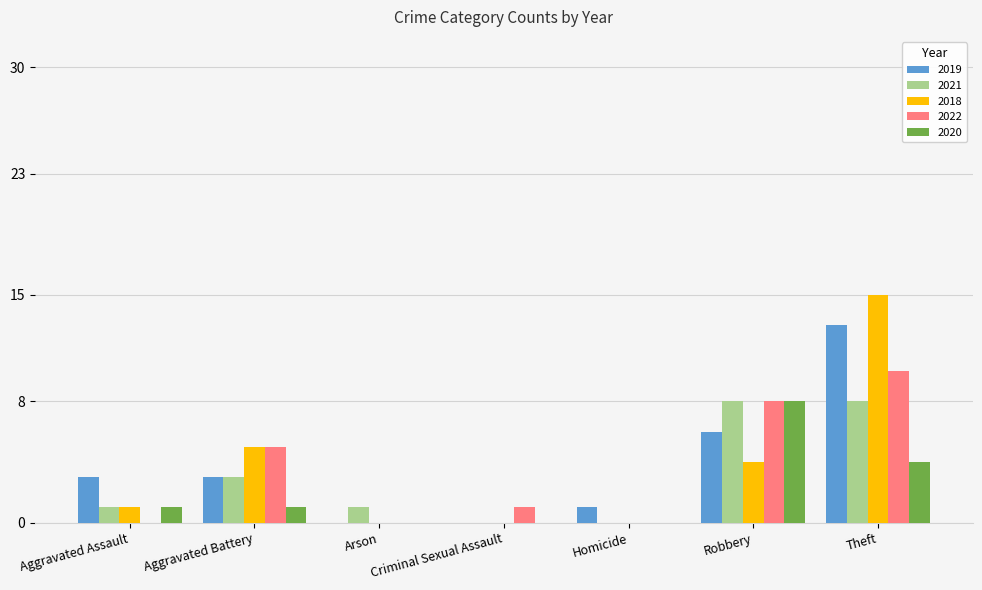

True or false: 2021 has a value of 1 at Arson.

True